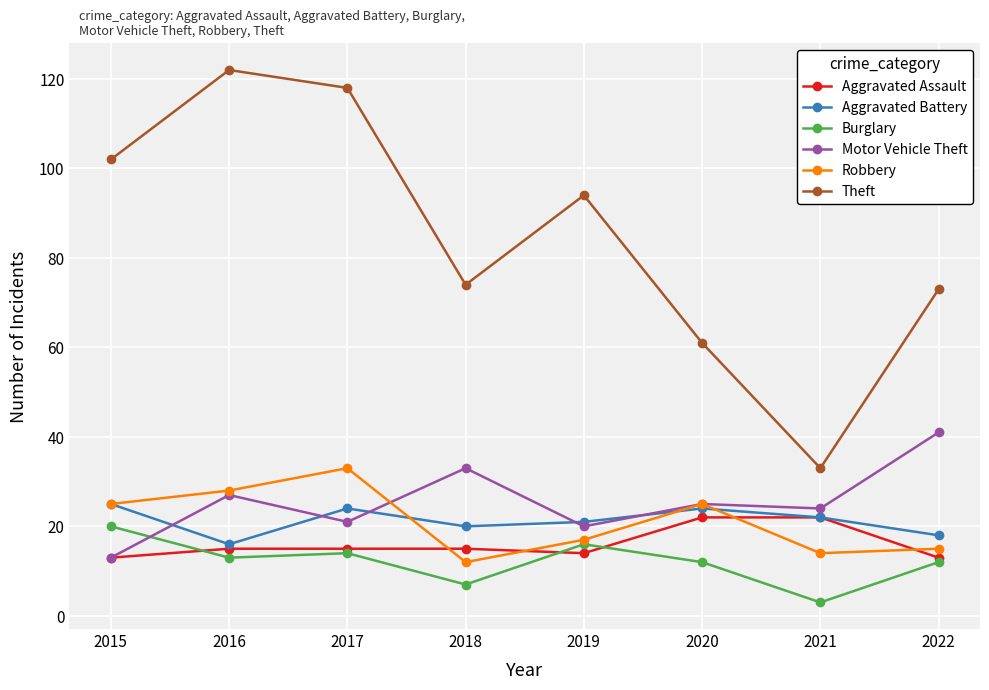

How many lines are shown in the chart?

6